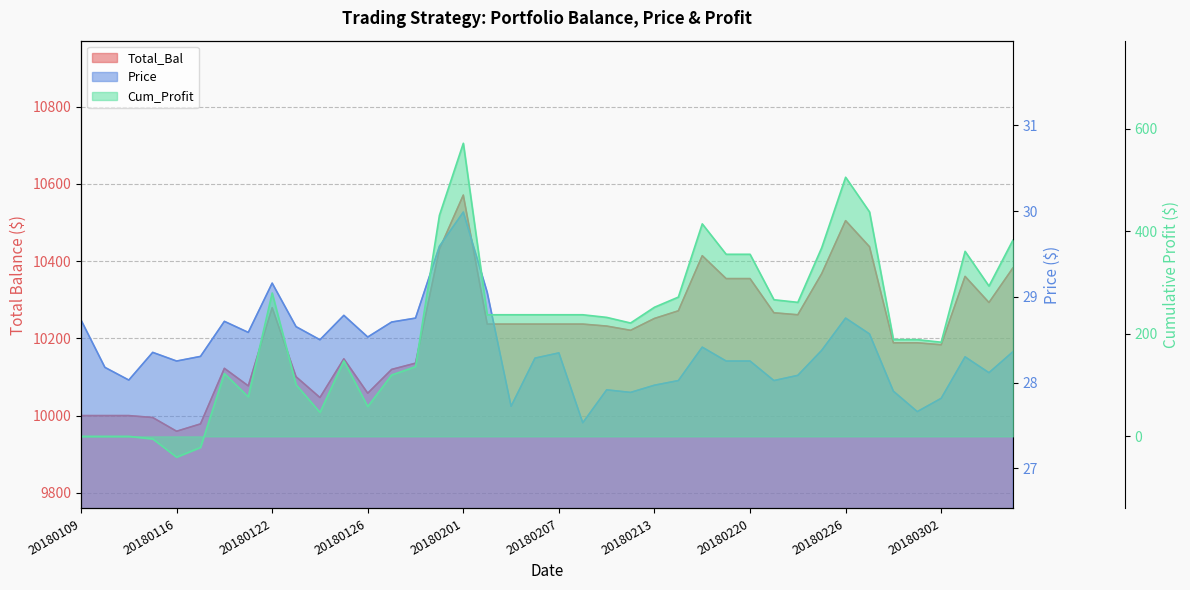

How many values in the Price series exceed 28?

32